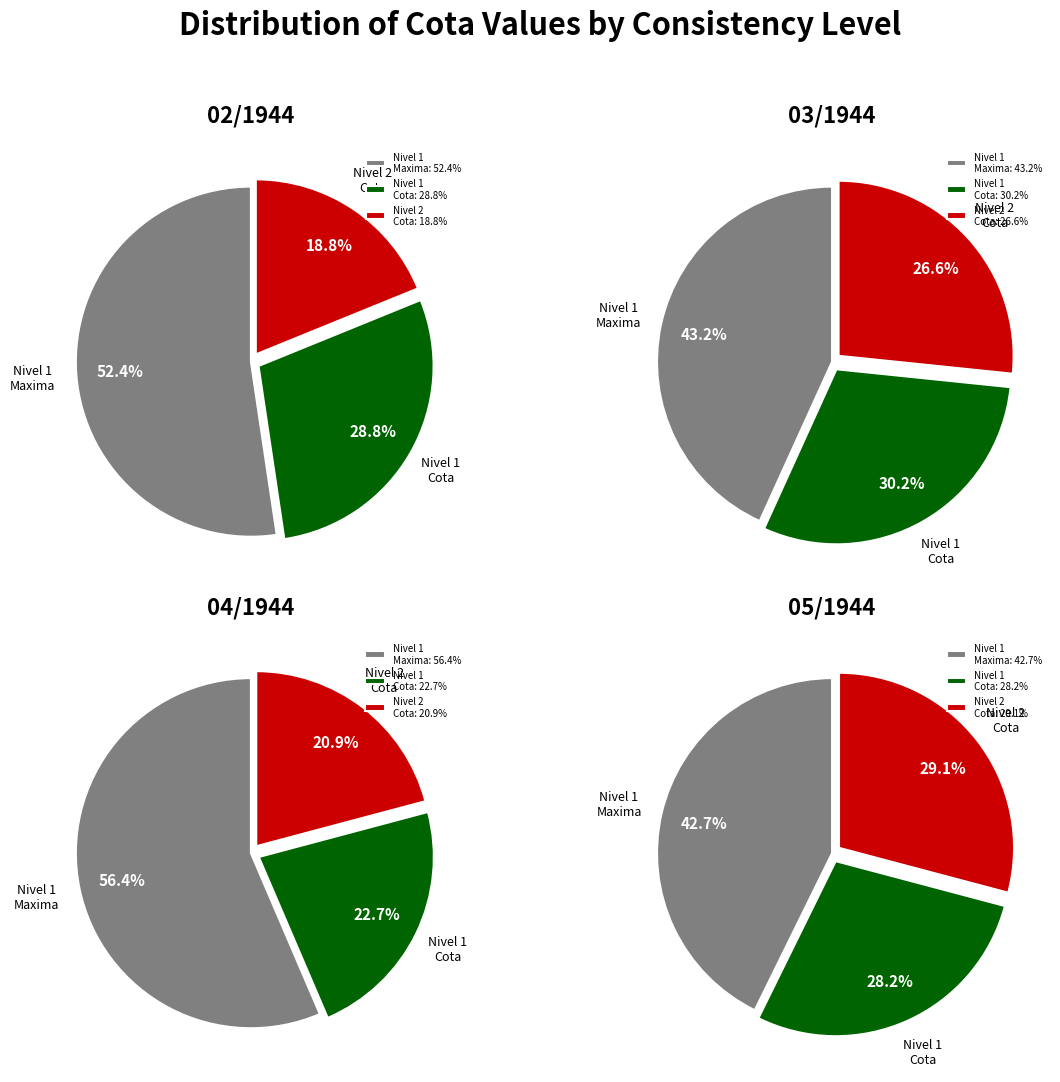

Which series has the largest range (max minus min)?

NivelConsistencia_1